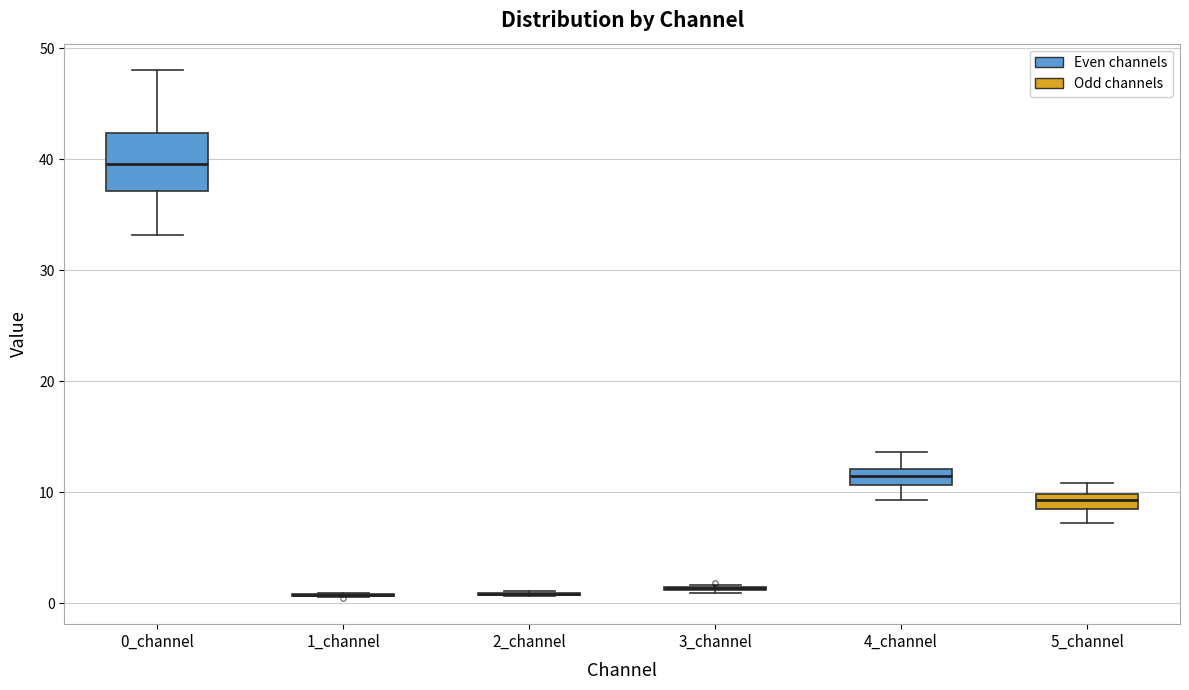

Where does the upper whisker of the box for 4_channel end on the y-axis? The values are not printed on the chart, so give them approximately, as read against the axis.

14